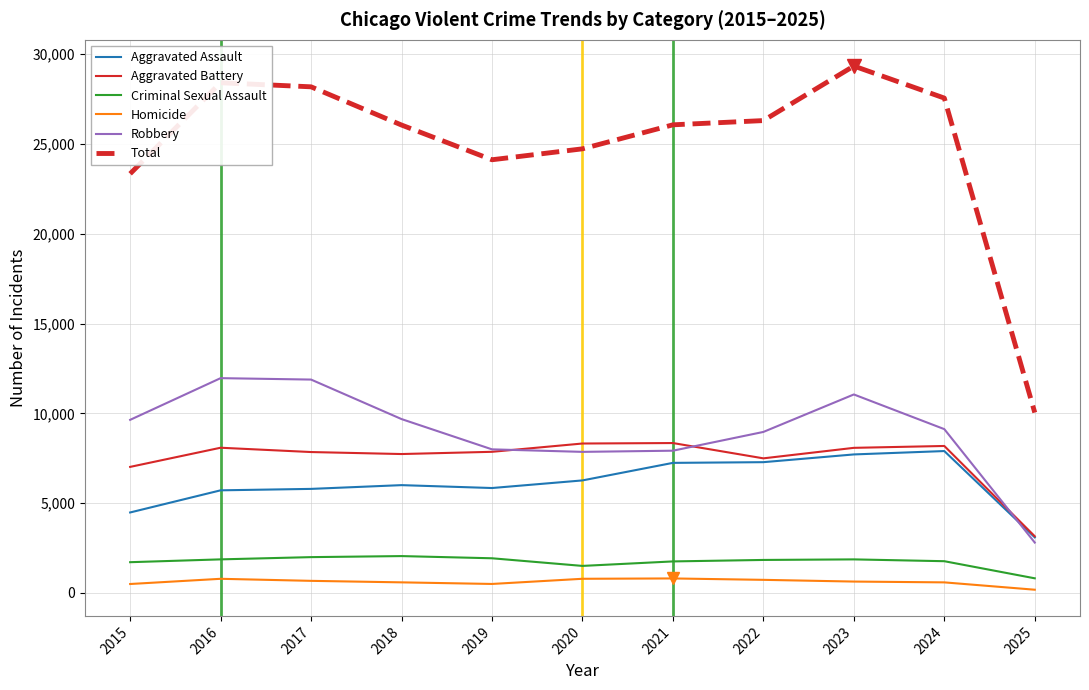

True or false: Criminal Sexual Assault and Aggravated Battery intersect in this chart.

False